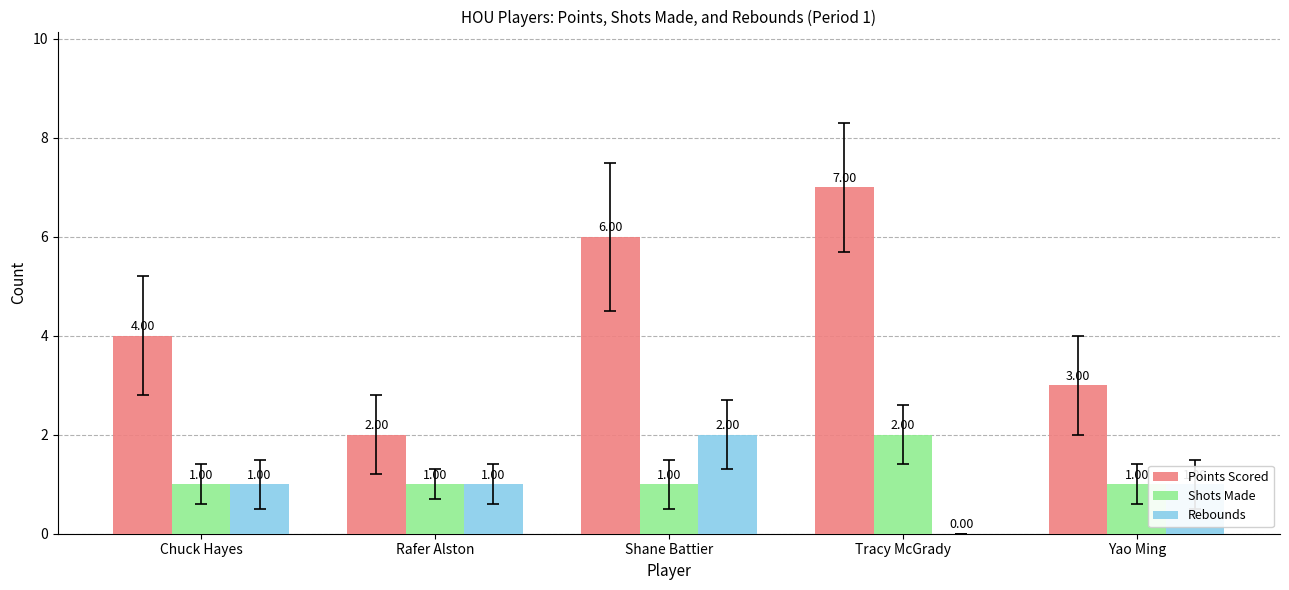

Reading left to right, extract all data points from this chart.

Points Scored: 4	2	6	7	3
Shots Made: 1	1	1	2	1
Rebounds: 1	1	2	0	1